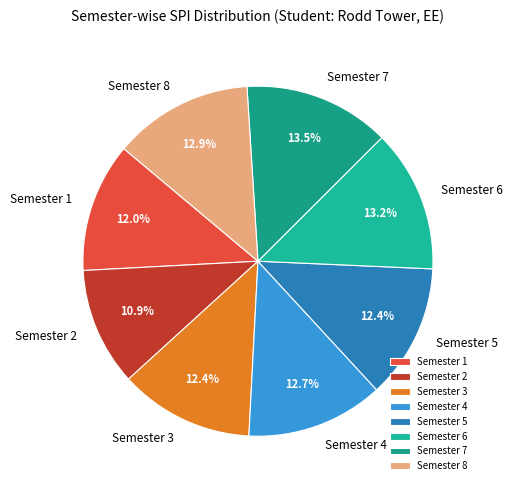

Is there any slice that represents more than half of the pie?

No